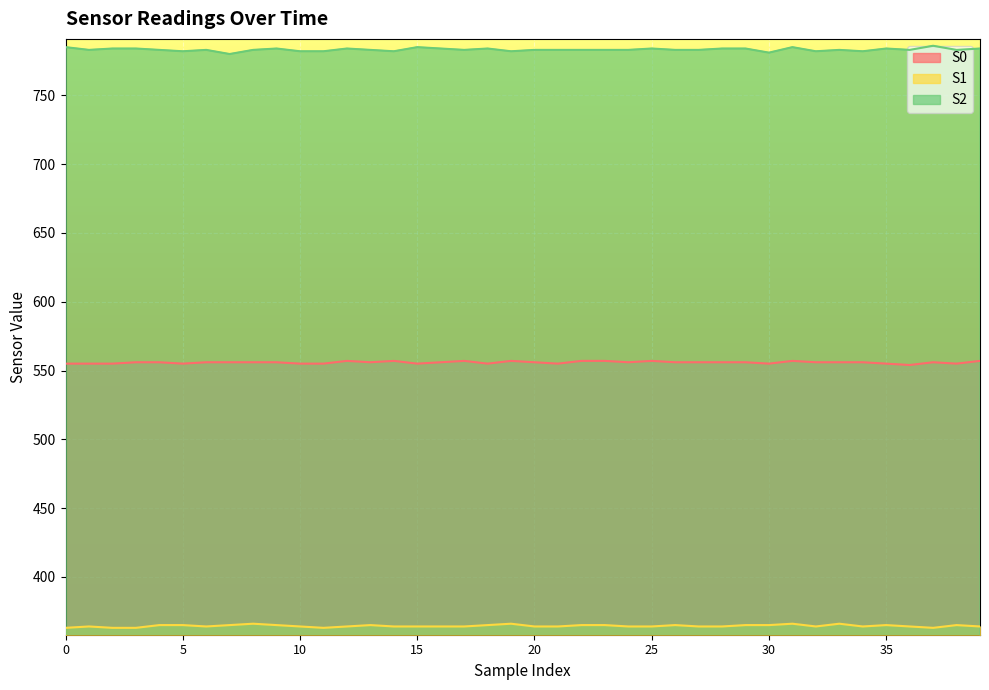

Count the S1 values in the range 364 to 365.

31